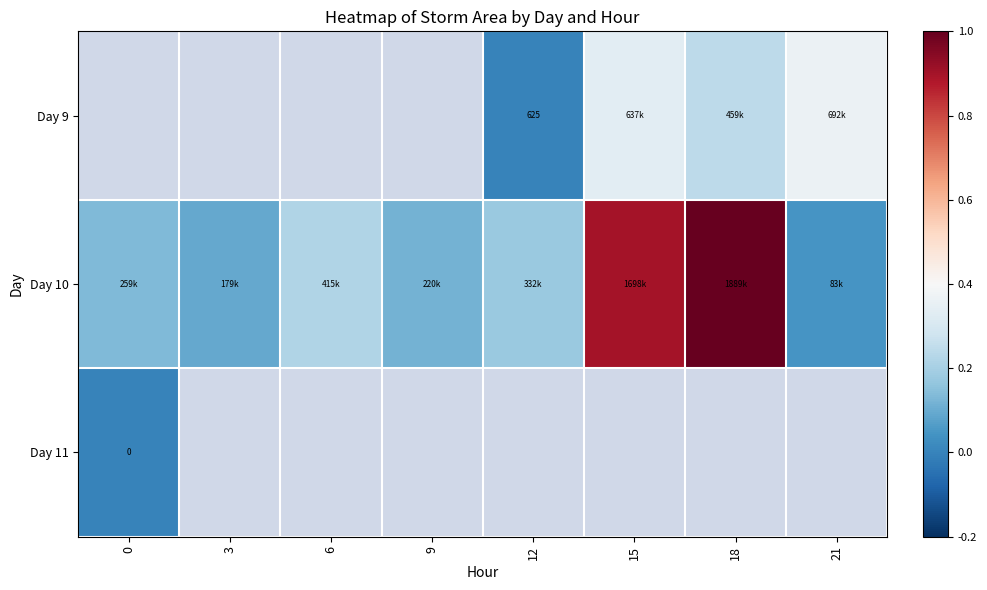

Which category has the lowest value in the Day 10 series?

21